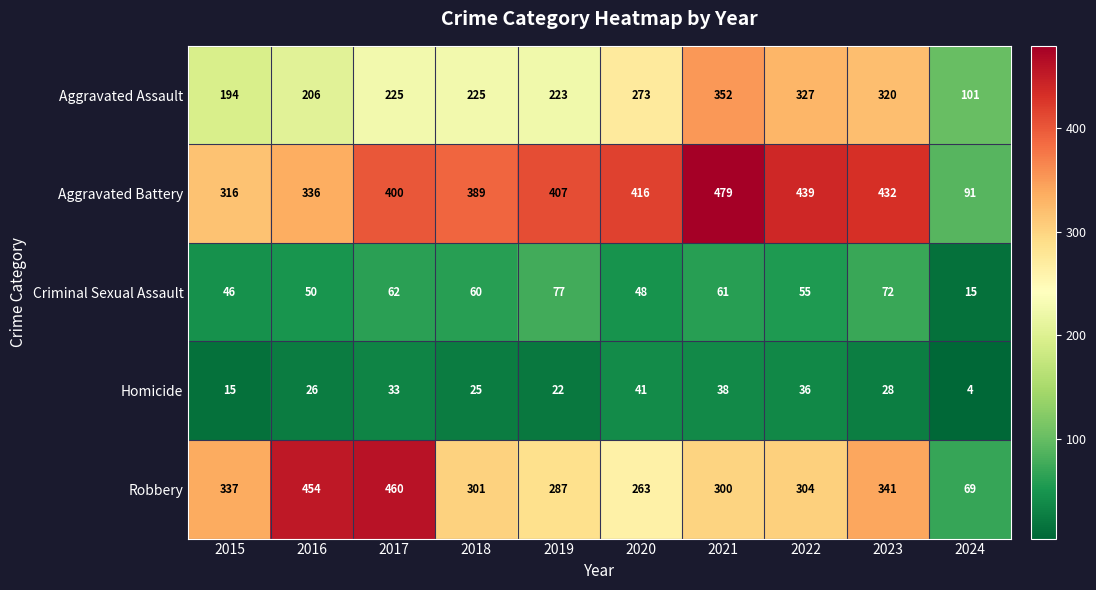

Which series has the widest spread of values?

Robbery